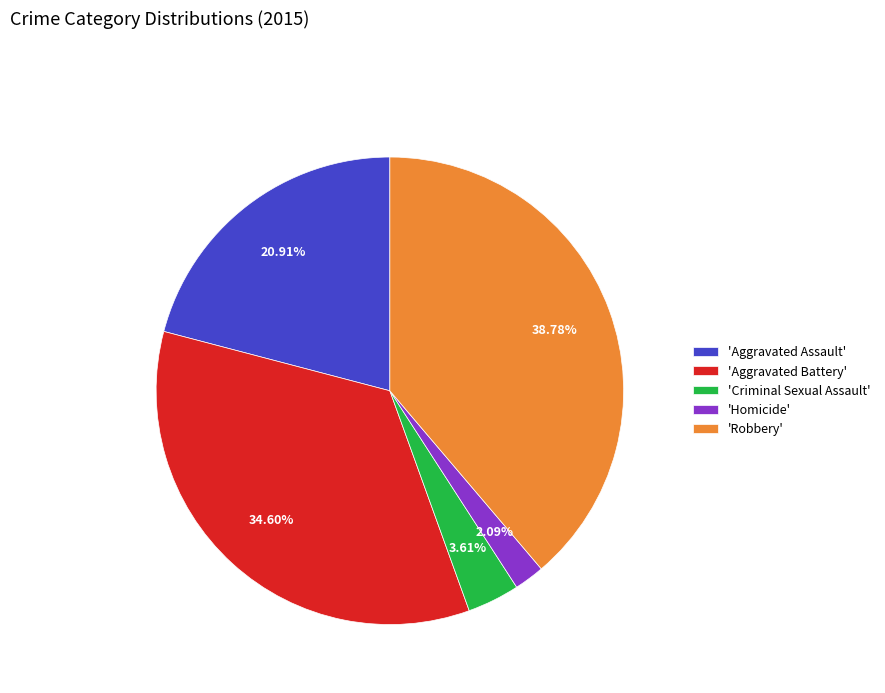

Do 'Homicide' and 'Robbery' together represent more than half of the pie?

No